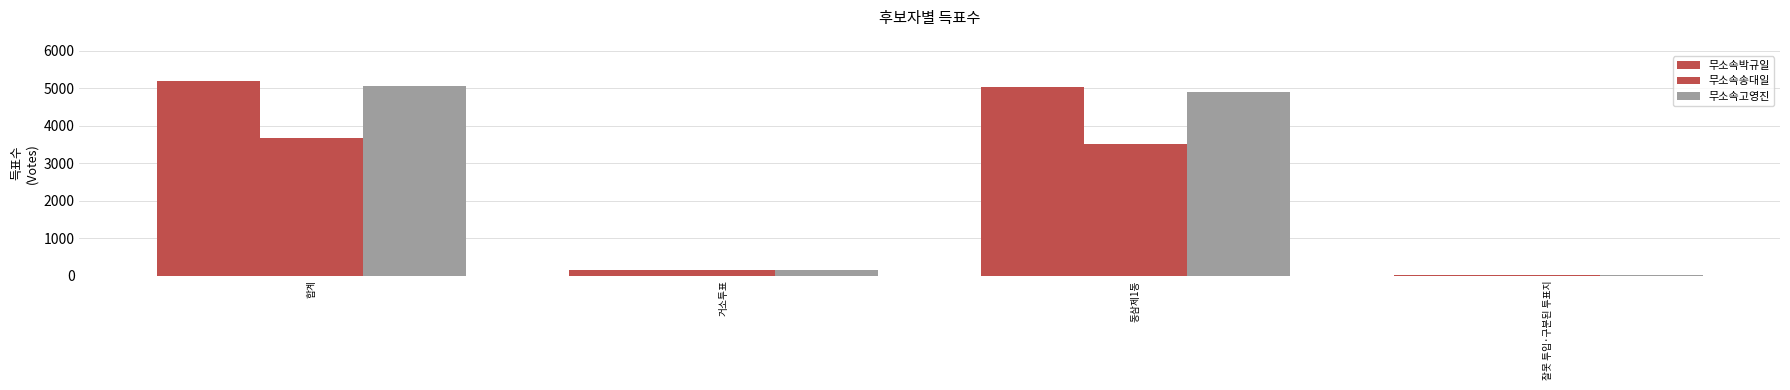

How many groups of bars are there?

4